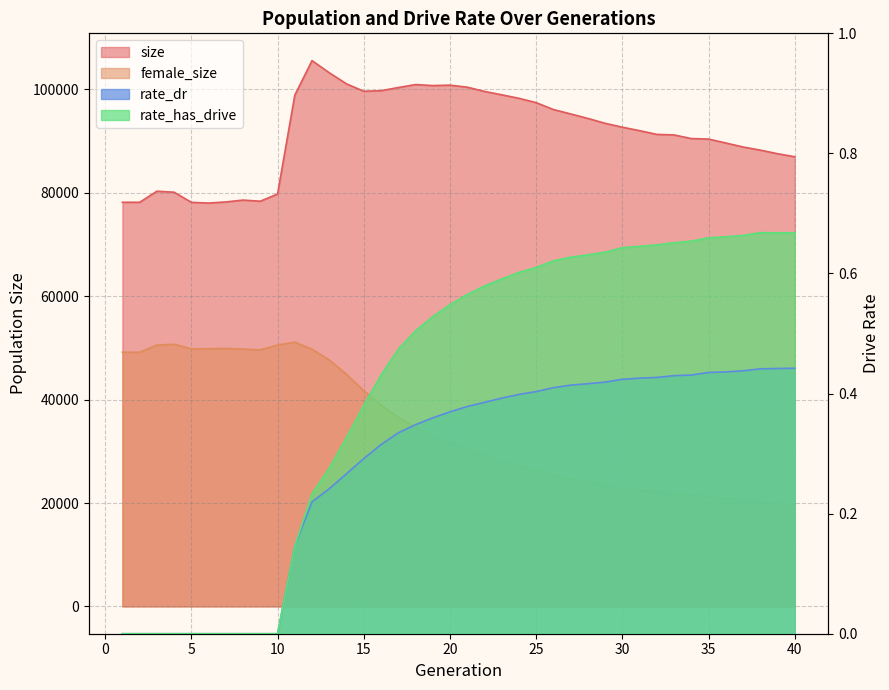

True or false: size and rate_dr cross at least once.

False